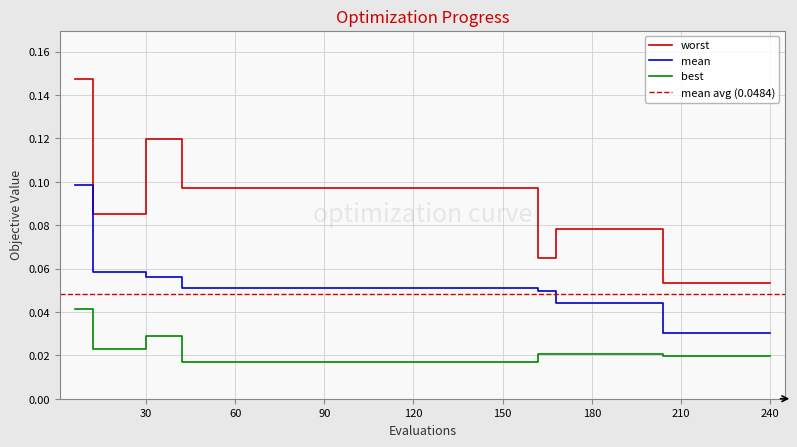

Count the worst values in the range 0 to 1.

40